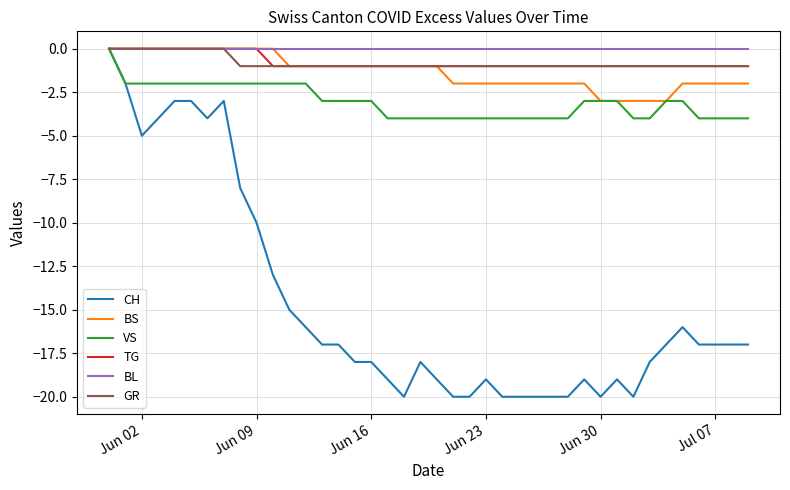

Reading left to right, what are all the values shown in this chart?

CH: 0	-2	-5	-4	-3	-3	-4	-3	-8	-10	-13	-15	-16	-17	-17	-18	-18	-19	-20	-18	-19	-20	-20	-19	-20	-20	-20	-20	-20	-19	-20	-19	-20	-18	-17	-16	-17	-17	-17	-17
BS: 0	0	0	0	0	0	0	0	0	0	0	-1	-1	-1	-1	-1	-1	-1	-1	-1	-1	-2	-2	-2	-2	-2	-2	-2	-2	-2	-3	-3	-3	-3	-3	-2	-2	-2	-2	-2
VS: 0	-2	-2	-2	-2	-2	-2	-2	-2	-2	-2	-2	-2	-3	-3	-3	-3	-4	-4	-4	-4	-4	-4	-4	-4	-4	-4	-4	-4	-3	-3	-3	-4	-4	-3	-3	-4	-4	-4	-4
TG: 0	0	0	0	0	0	0	0	0	0	-1	-1	-1	-1	-1	-1	-1	-1	-1	-1	-1	-1	-1	-1	-1	-1	-1	-1	-1	-1	-1	-1	-1	-1	-1	-1	-1	-1	-1	-1
BL: 0	0	0	0	0	0	0	0	0	0	0	0	0	0	0	0	0	0	0	0	0	0	0	0	0	0	0	0	0	0	0	0	0	0	0	0	0	0	0	0
GR: 0	0	0	0	0	0	0	0	-1	-1	-1	-1	-1	-1	-1	-1	-1	-1	-1	-1	-1	-1	-1	-1	-1	-1	-1	-1	-1	-1	-1	-1	-1	-1	-1	-1	-1	-1	-1	-1